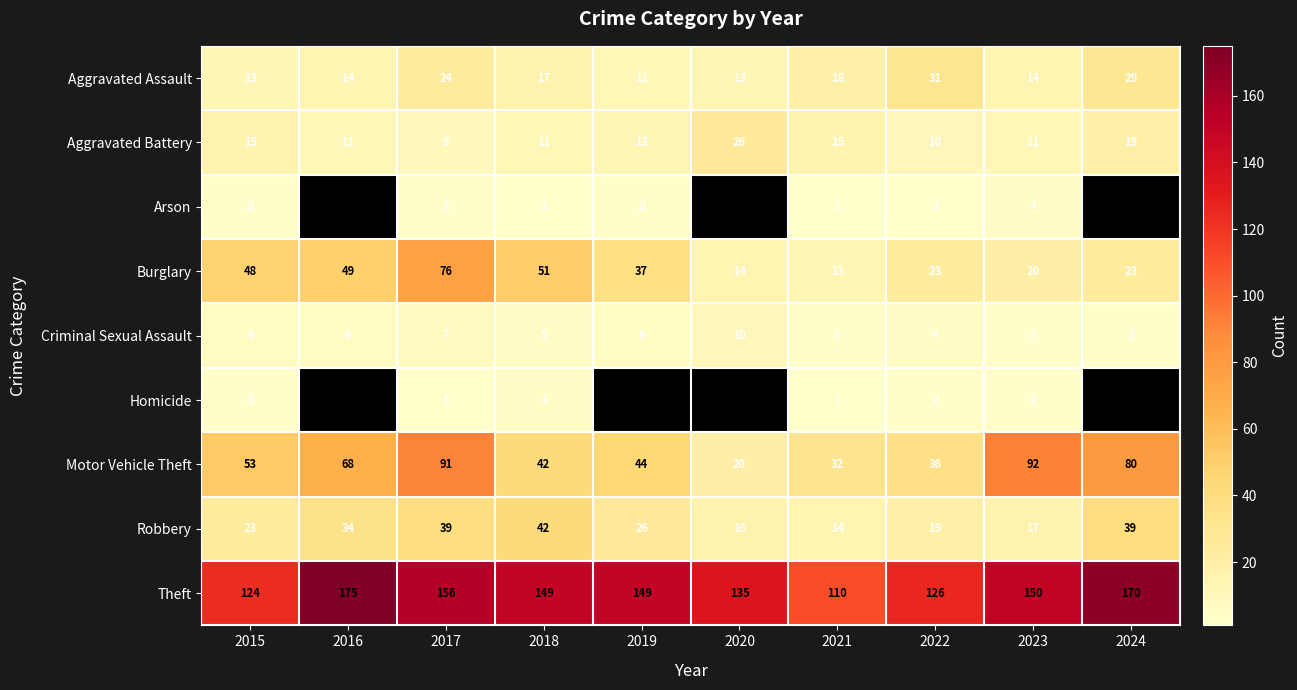

What is the difference between the second highest and second lowest values in the Burglary series?

37